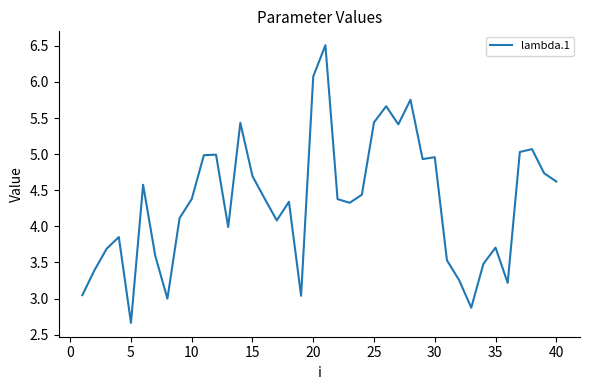

What is the maximum value shown in the chart?

6.5